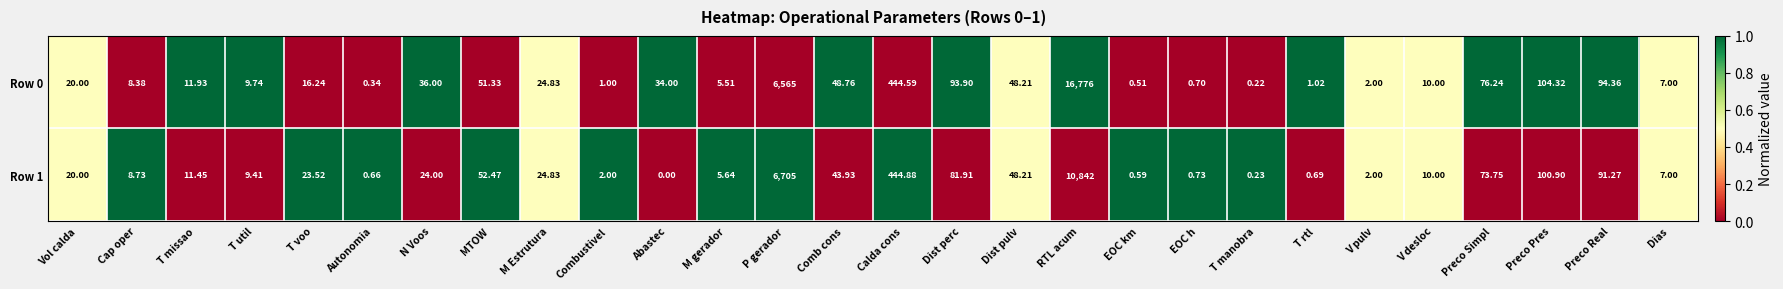

At which category is the sum across all series the highest?

RTL acum